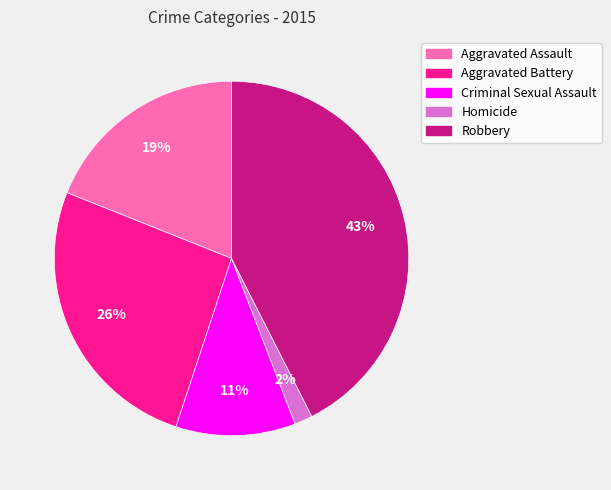

To the nearest percent, what is the average slice percentage?

20%